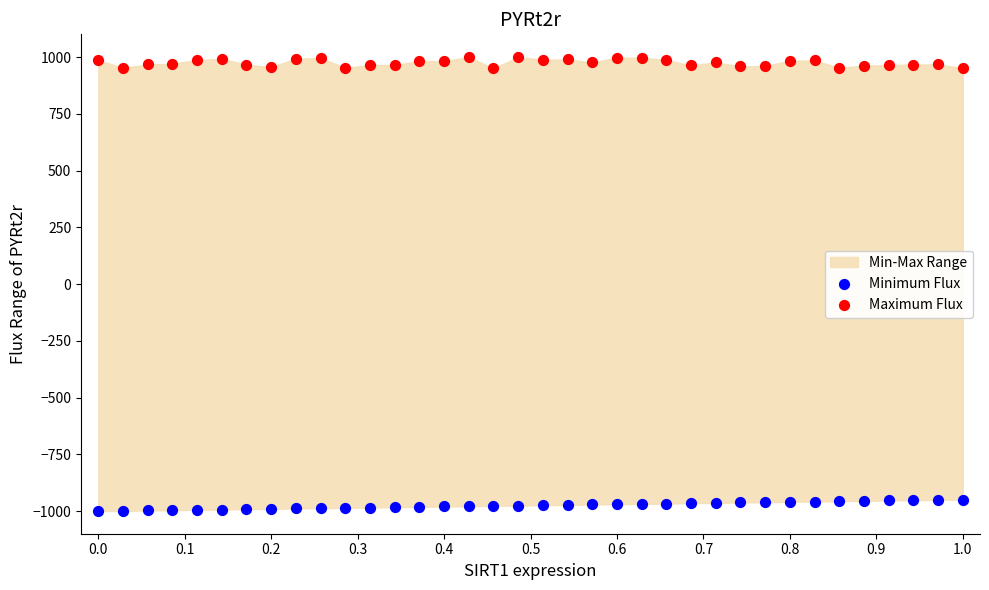

Across all data points, what is the range of Y values (max minus min)?

2000.0